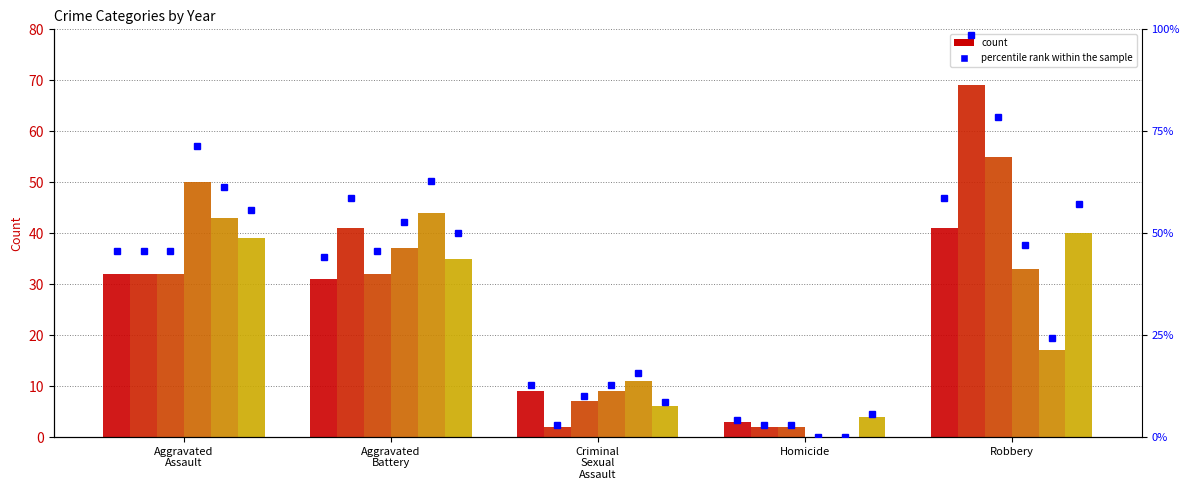

What is the sum of the 2015 values at Aggravated Assault and Robbery?

73